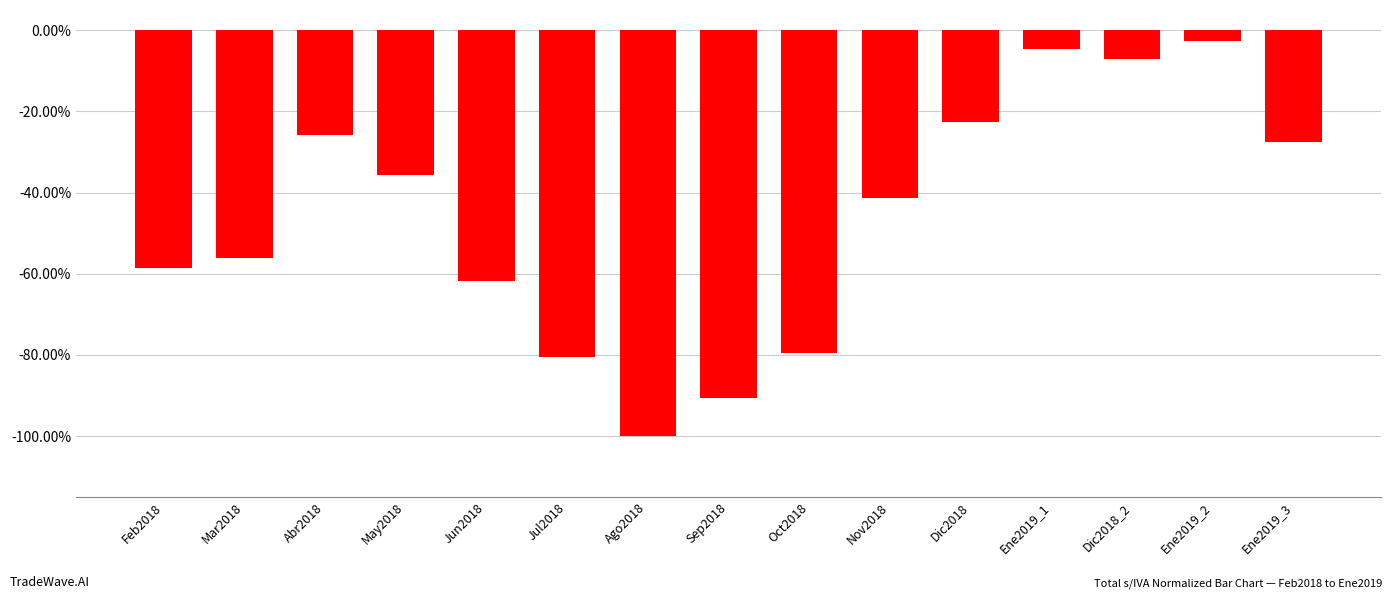

Does the chart contain any negative values?

Yes